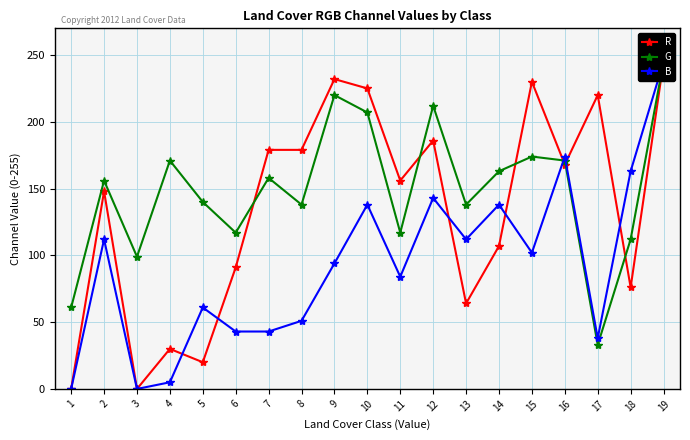

Between which two adjacent categories do R and G first intersect?

6 and 7